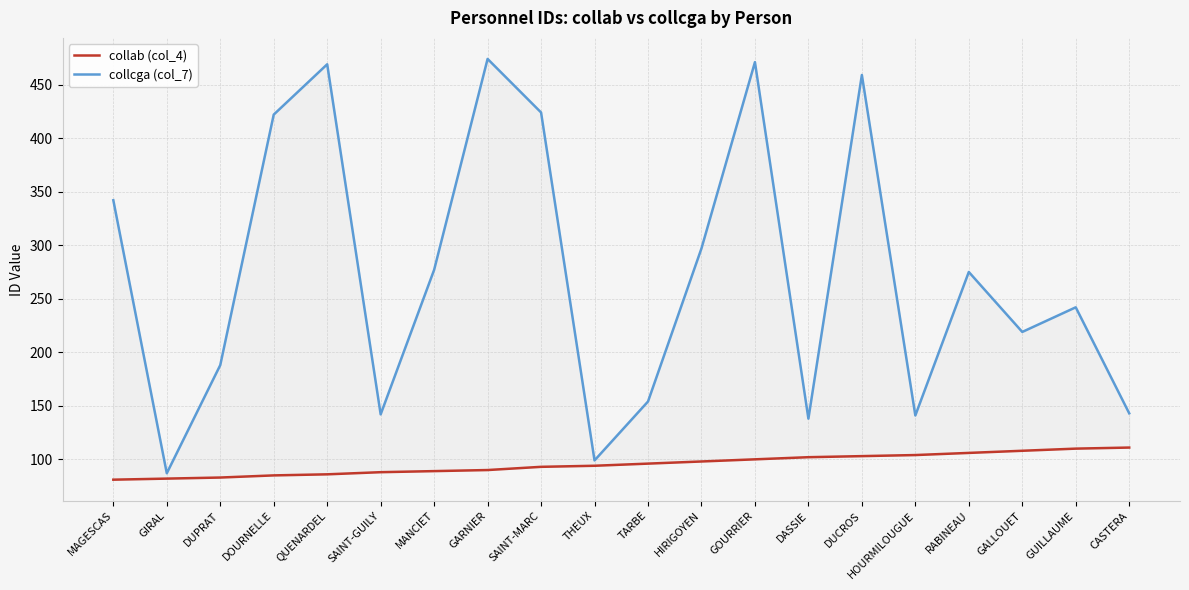

Does the chart have visible grid lines?

Yes